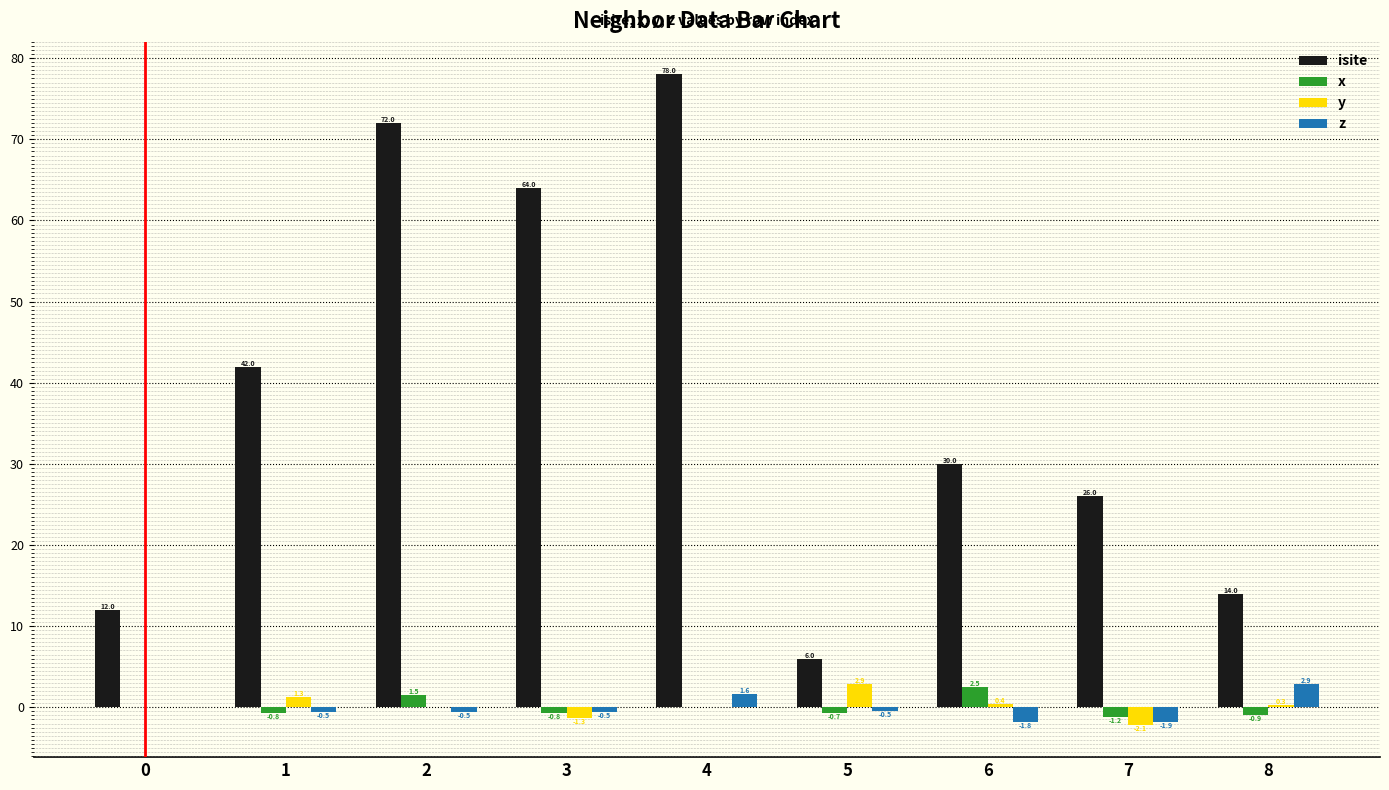

At which category does the chart reach its peak across all series?

4